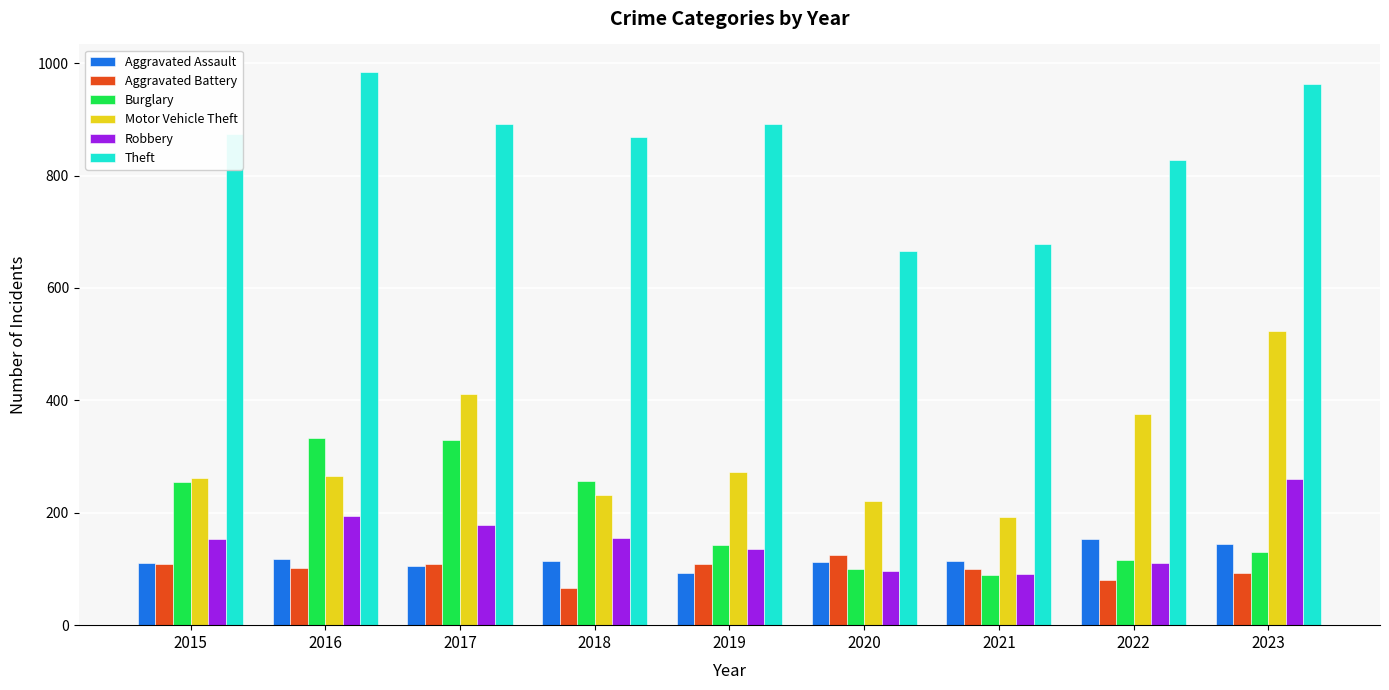

The value of Robbery at 2022 is 38. True or false?

False